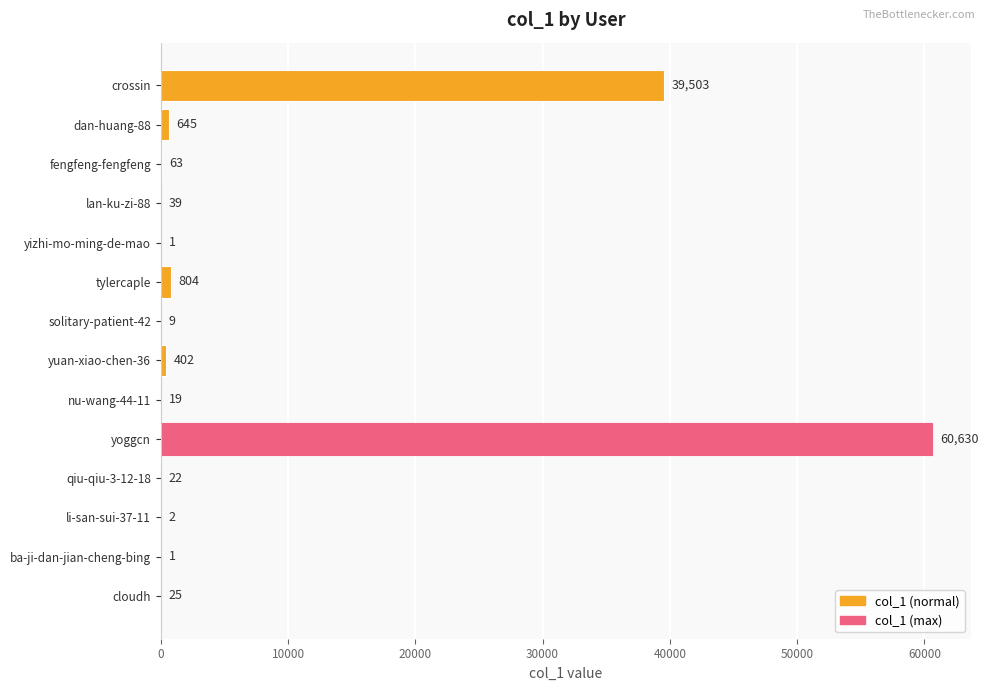

Is it true that the value at yoggcn is 60630?

True